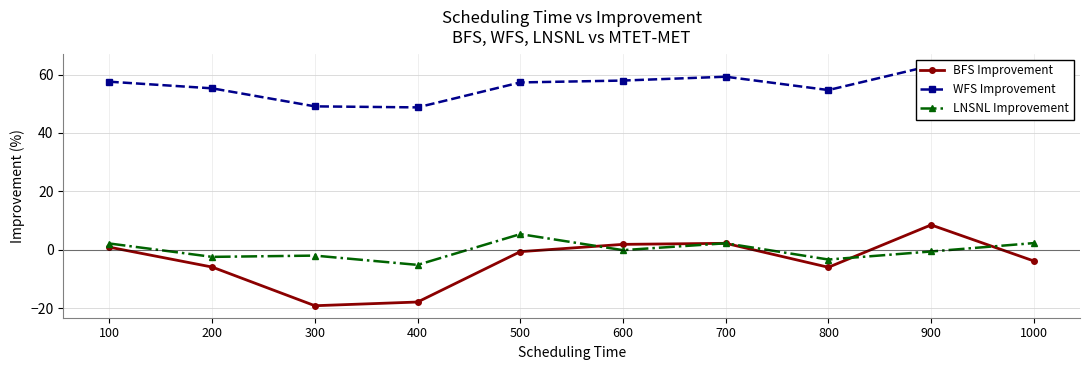

Does the chart have visible grid lines?

Yes